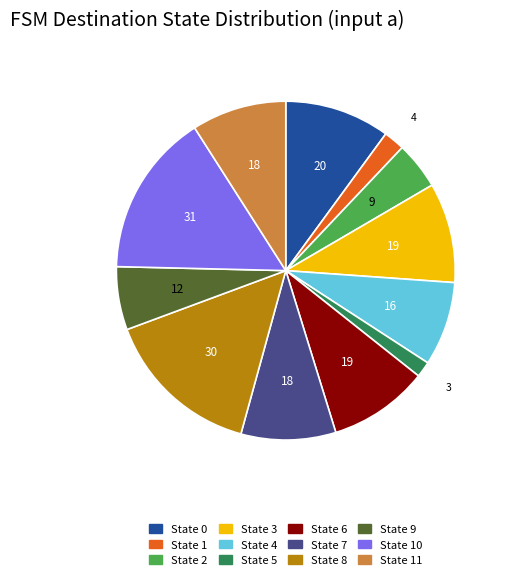

Do State 4 and State 9 together represent more than half of the pie?

No